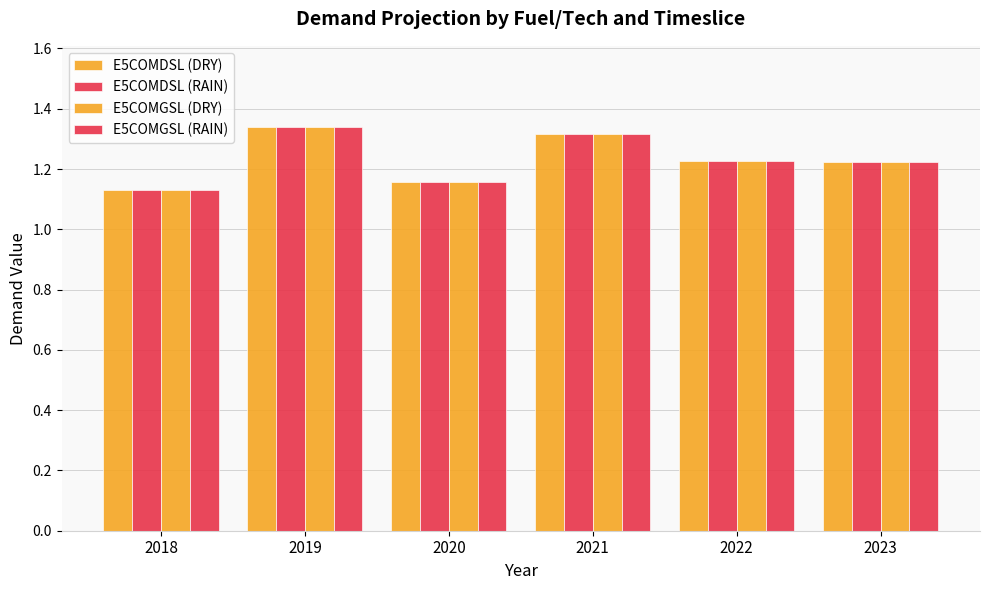

The value of E5COMDSL (DRY) at 2022 is 1.9. True or false?

False